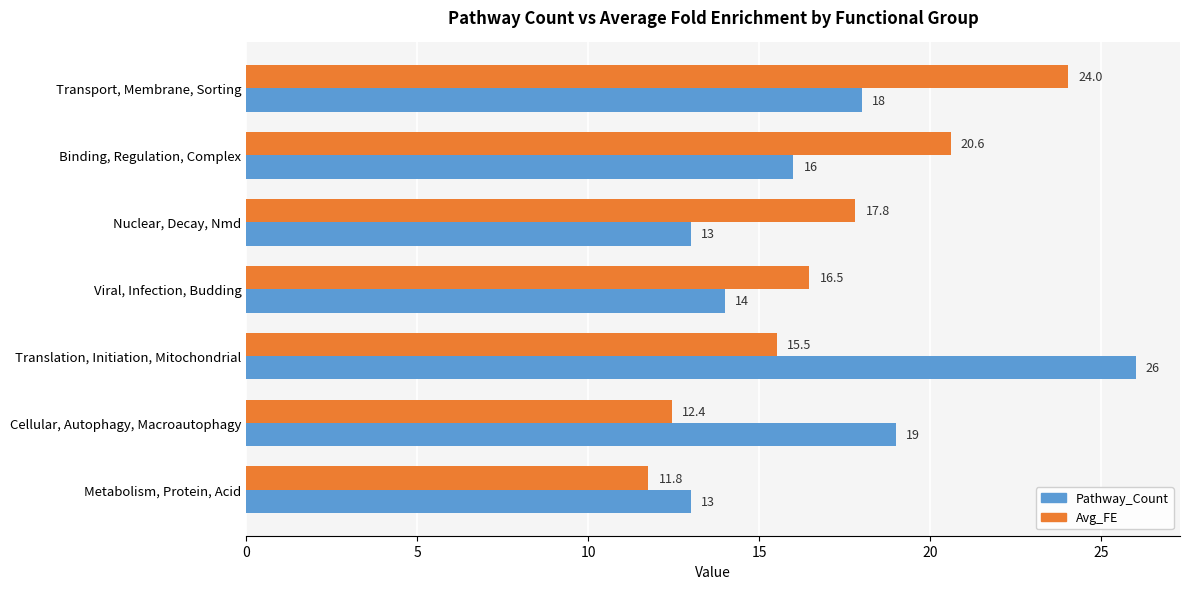

What is the difference between the Pathway_Count values at Transport, Membrane, Sorting and Cellular, Autophagy, Macroautophagy?

1.0